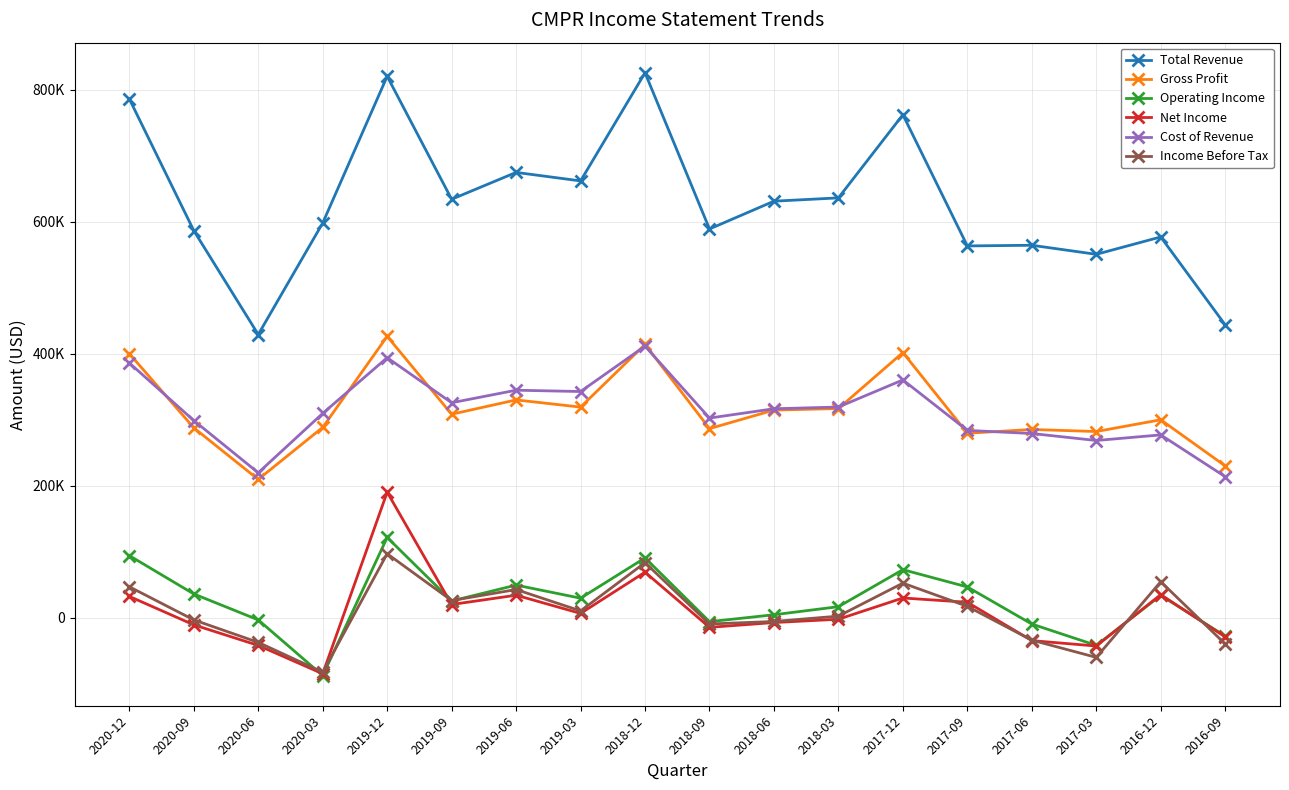

At which category is the sum across all series the highest?

2019-12